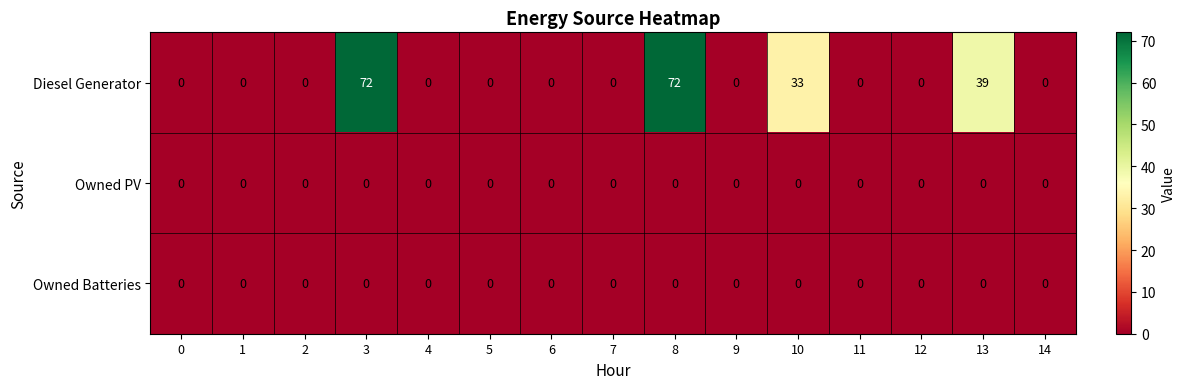

What is the maximum value shown in the chart?

72